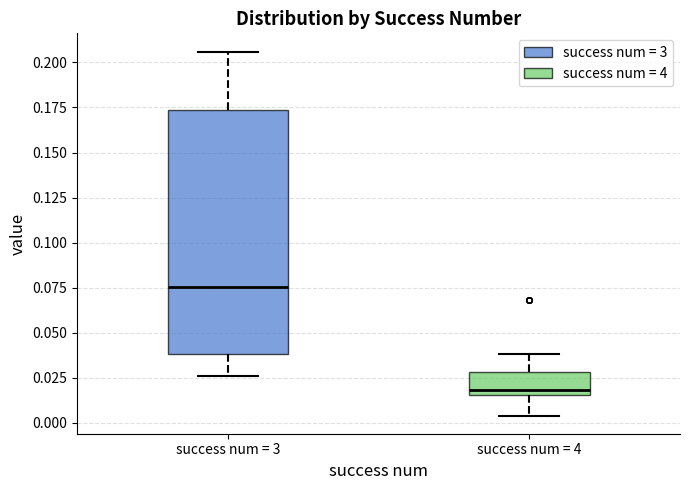

Where does the upper whisker of the box for success num = 4 end on the y-axis? The values are not printed on the chart, so give them approximately, as read against the axis.

0.040